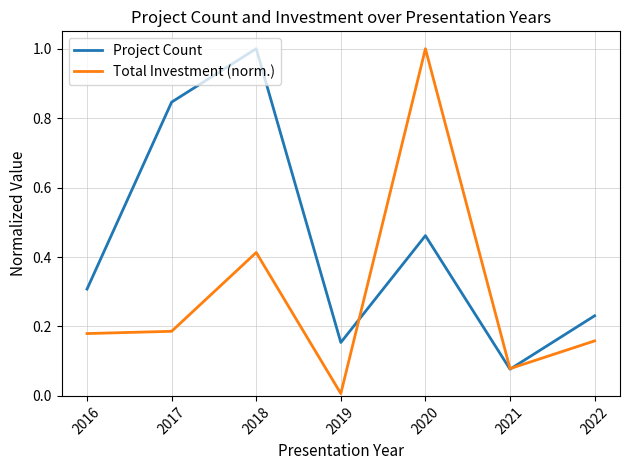

What is the greatest value displayed?

1.0